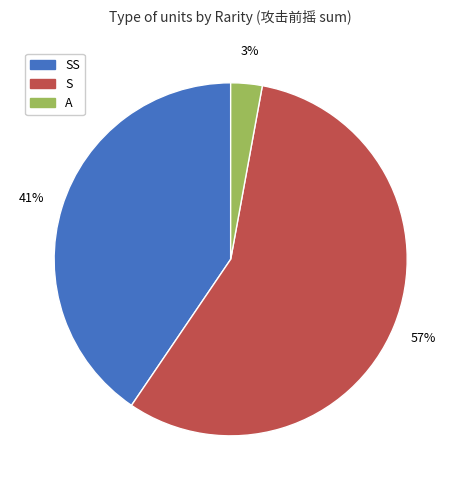

To the nearest percent, what is the average slice percentage?

33%